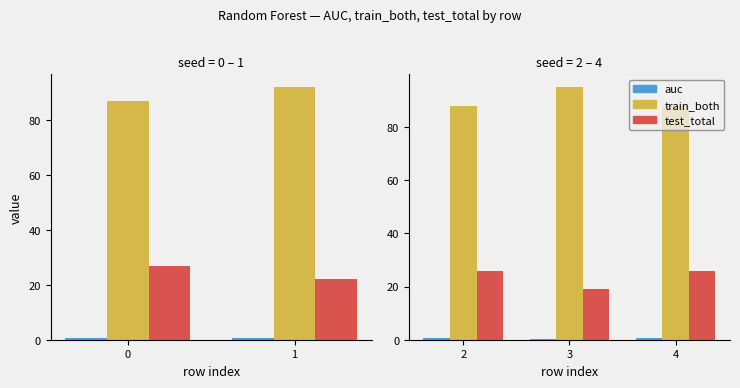

Which has a higher value, 3 or 4?

4